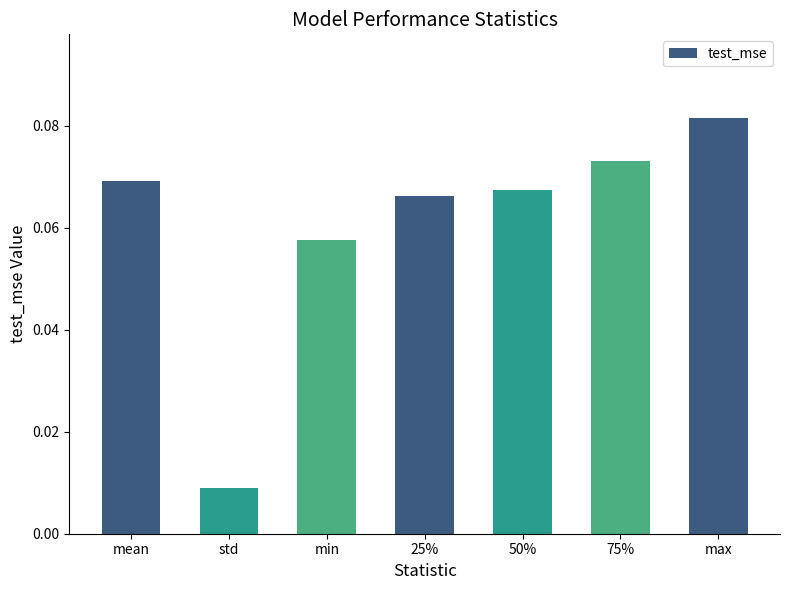

What is the sum of all values?

0.4